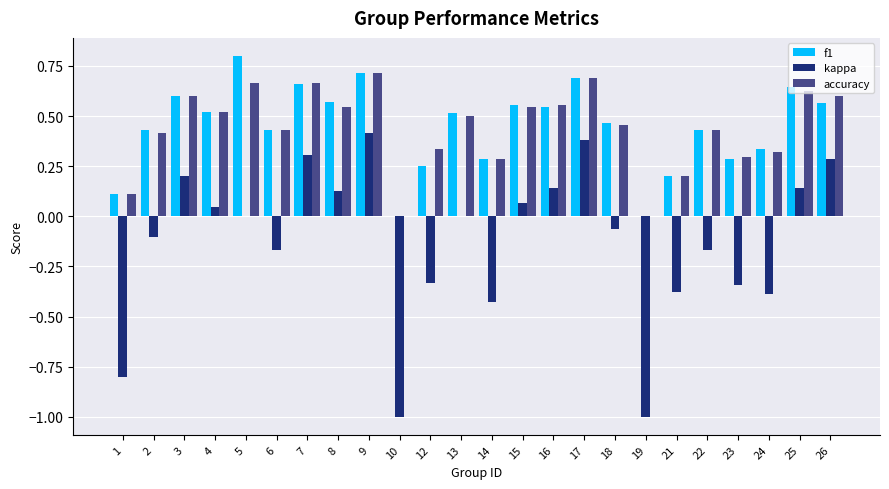

How many data points does each series have?

24